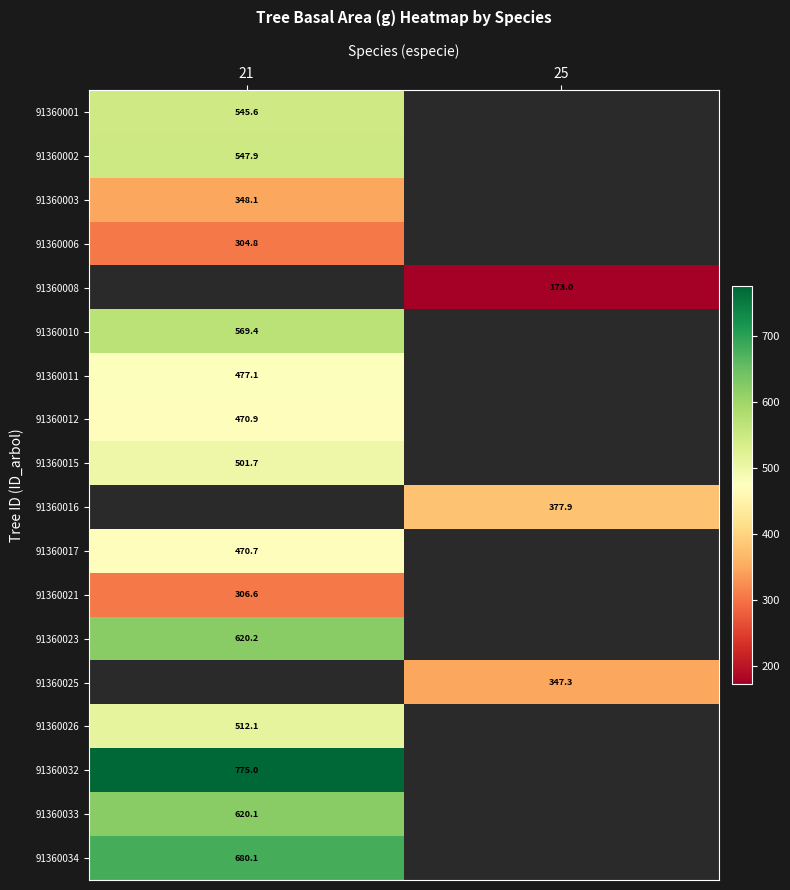

How many positive values does the 91360008 series have?

1